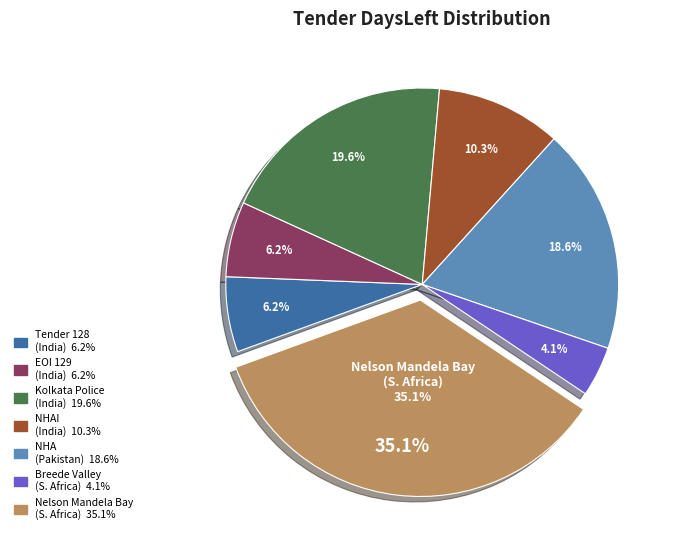

What is the change in value from Row 2 to Row 4?

-1